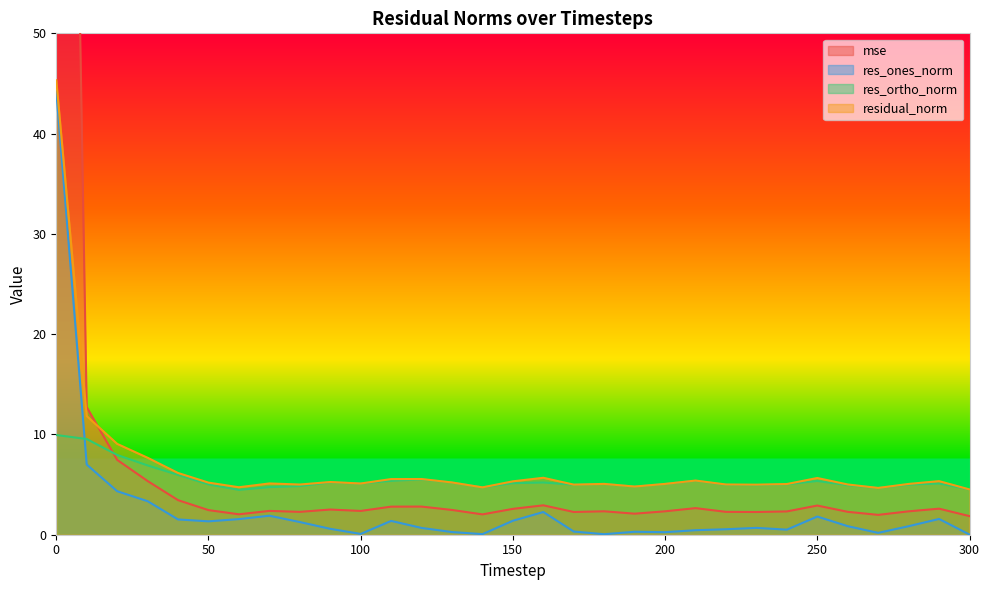

At which category does the chart reach its minimum across all series?

300